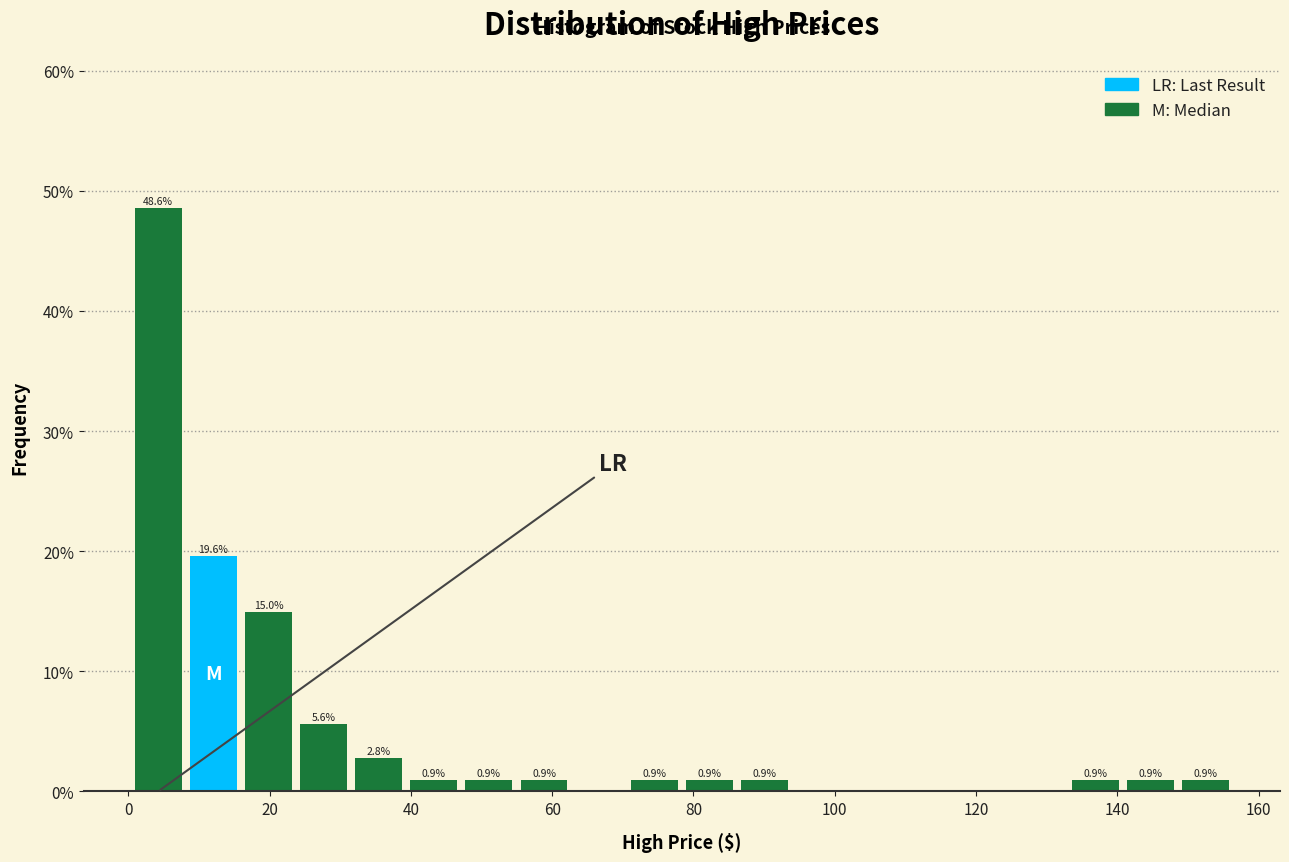

Read against the x-axis, roughly where is the centre of the tallest bar?

4